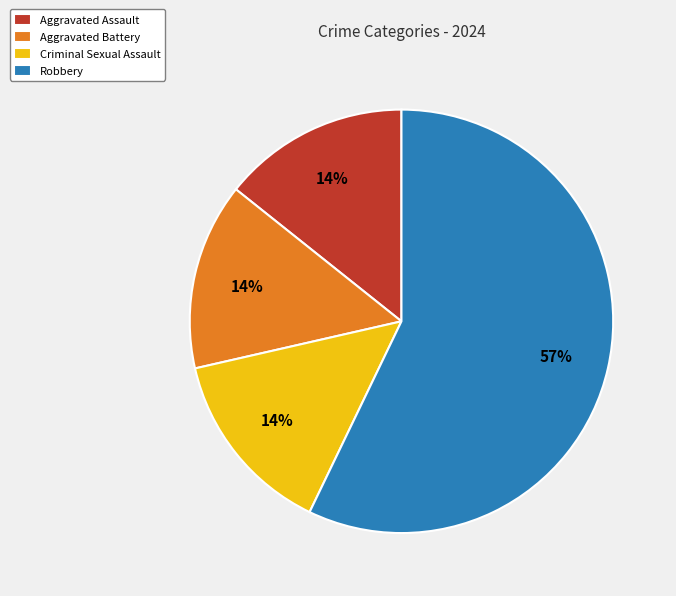

To the nearest percent, what is the average slice percentage?

25%